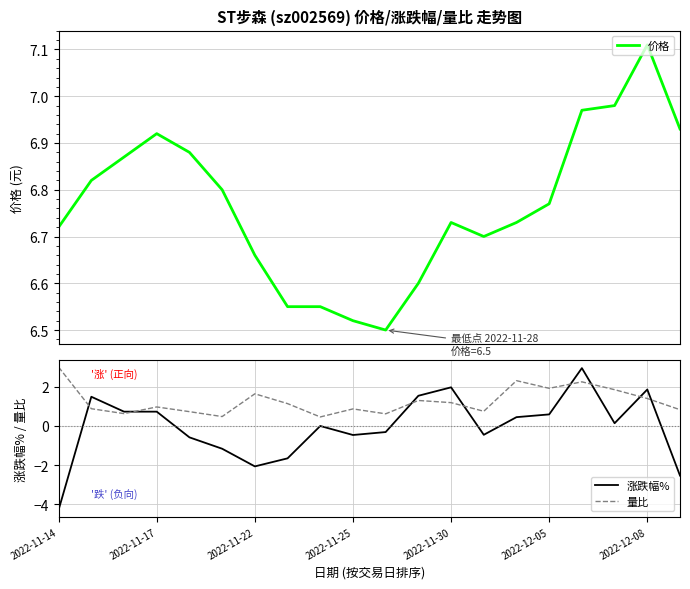

True or false: 量比 and 涨跌幅% intersect in this chart.

True